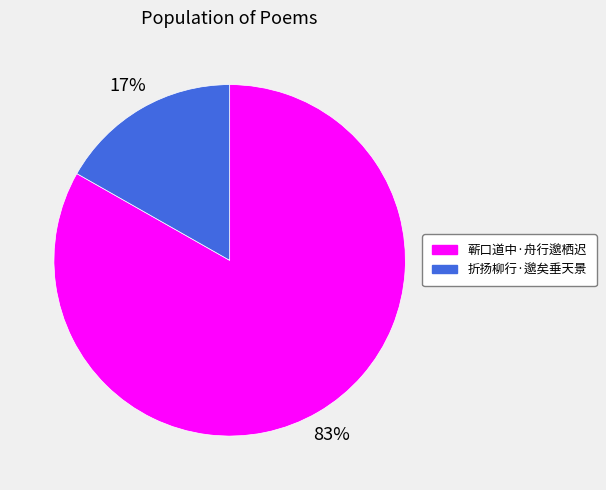

The 蕲口道中·舟行邈栖迟 slice represents 83% of the pie. True or false?

True